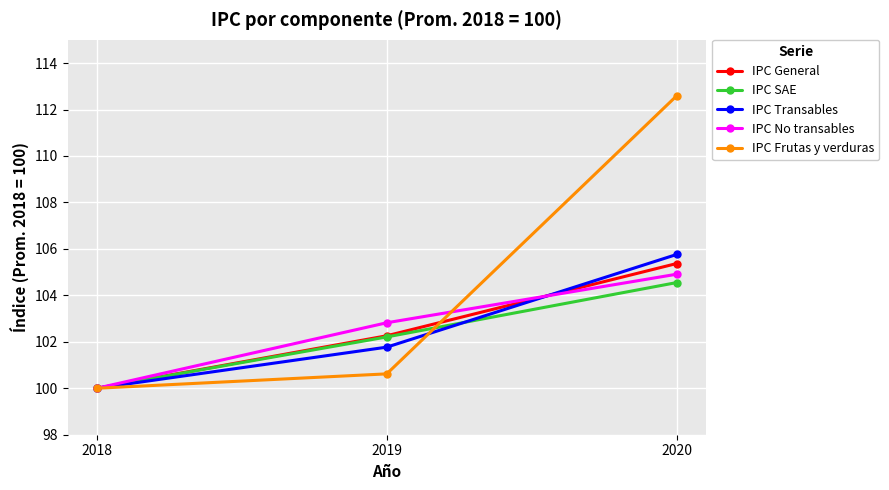

Between 2019 and 2020, which series saw the biggest shift?

IPC Frutas y verduras